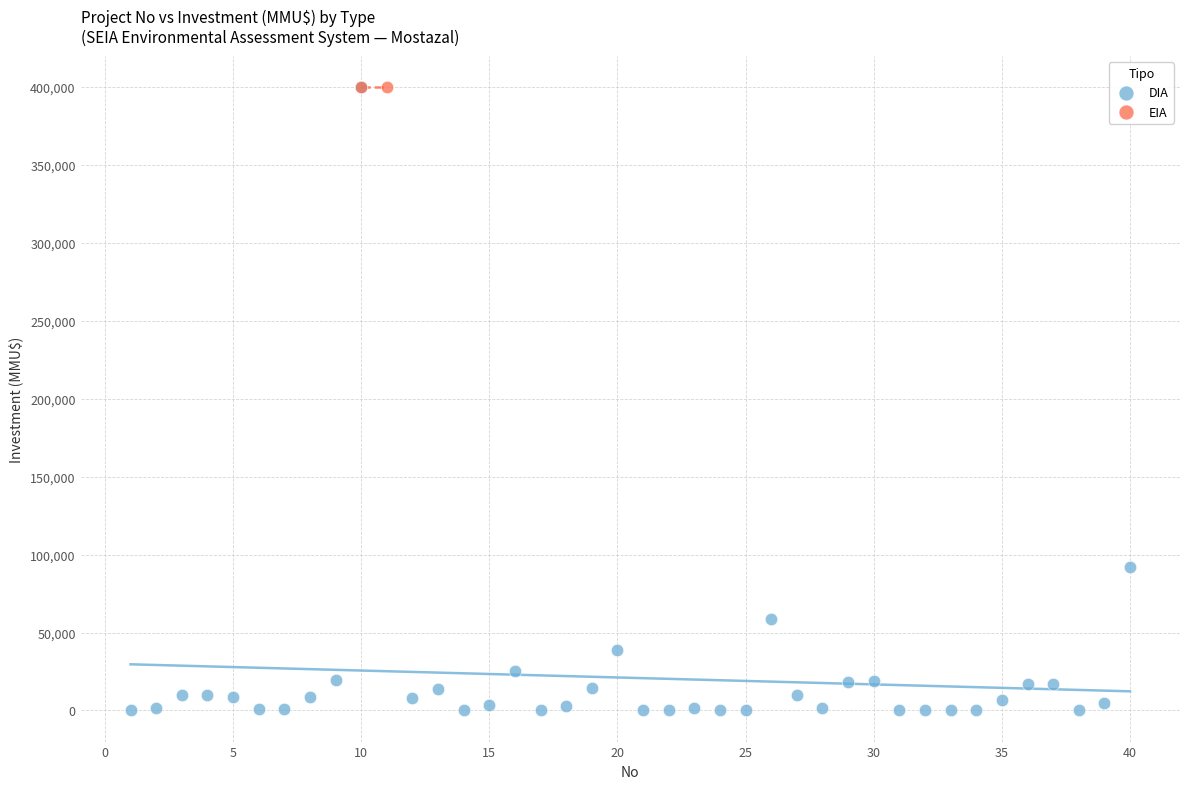

What are all the series names shown in the legend?

DIA, EIA